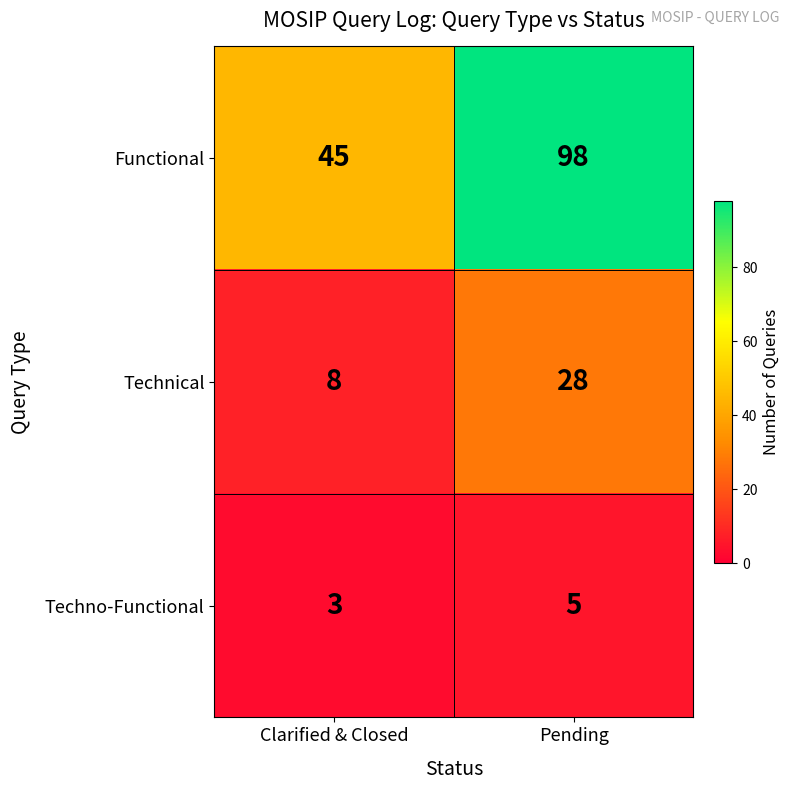

What is the sum of all Functional values?

143